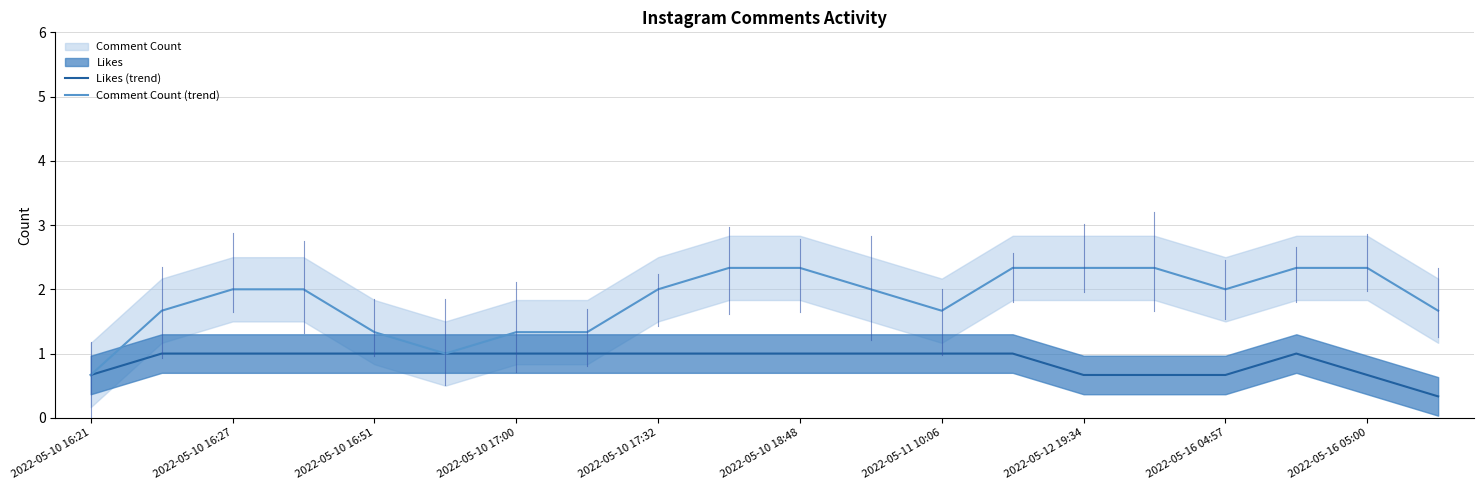

True or false: Comment Count (trend) has more than 0 interior local peaks.

True